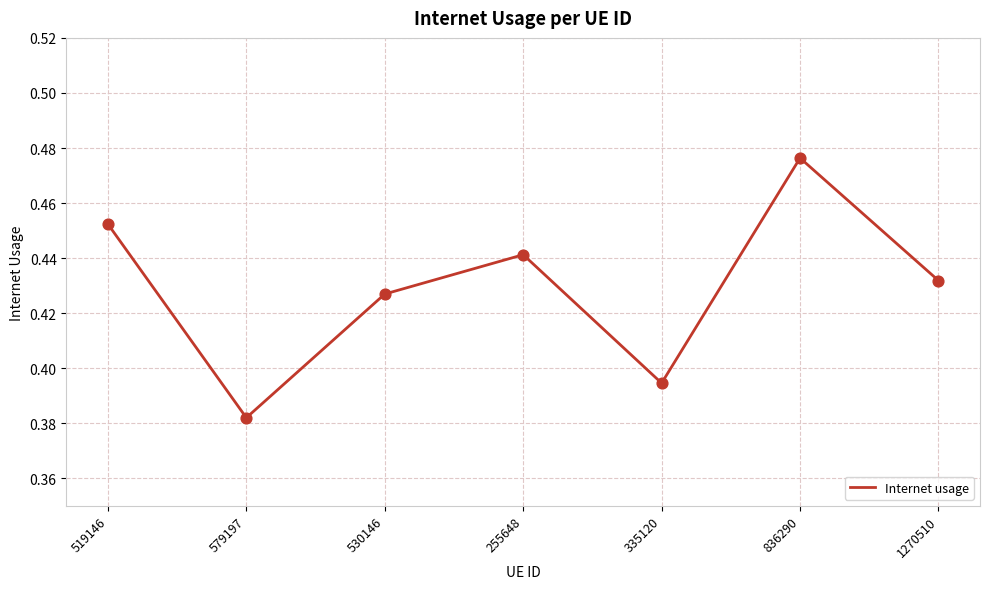

Which has a higher value, 1270510 or 836290?

836290